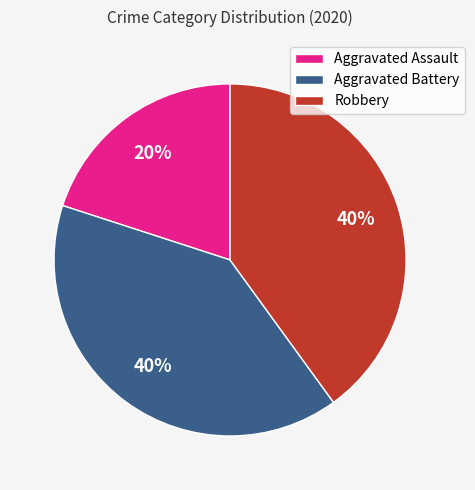

Do Aggravated Assault and Aggravated Battery together represent more than half of the pie?

Yes